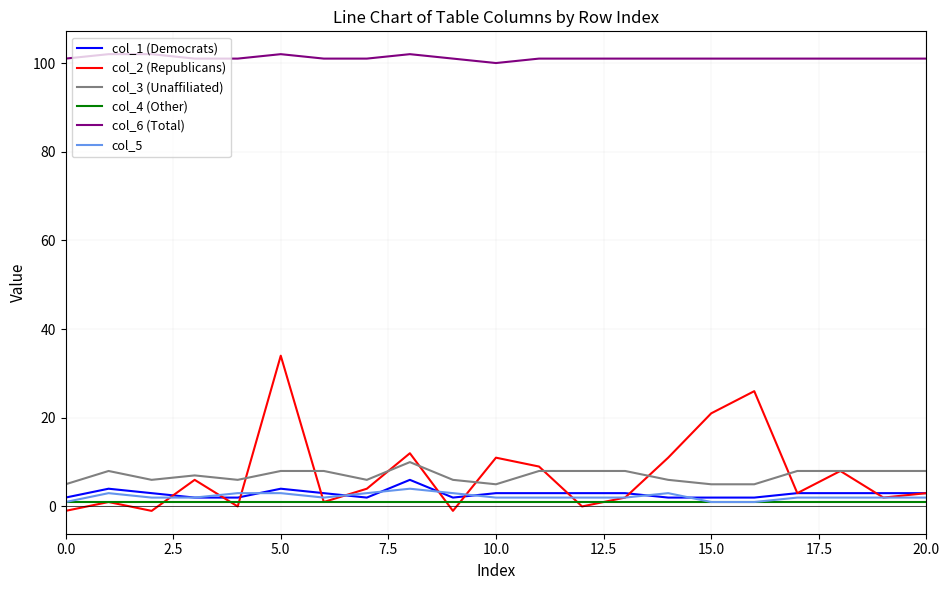

Which series has the widest spread of values?

col_2 (Republicans)